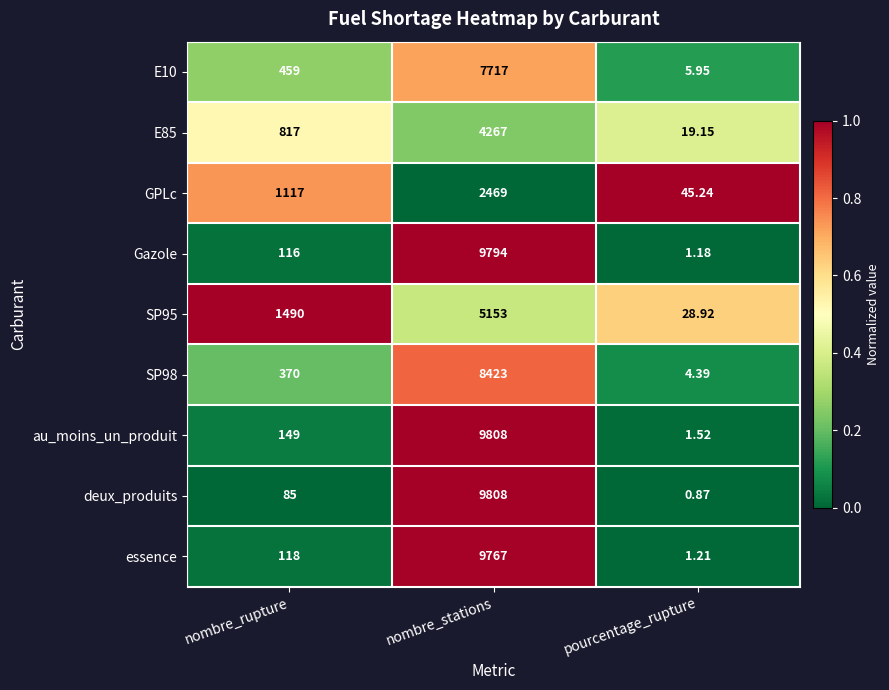

Where is SP98 nearest to the value 4213?

nombre_rupture